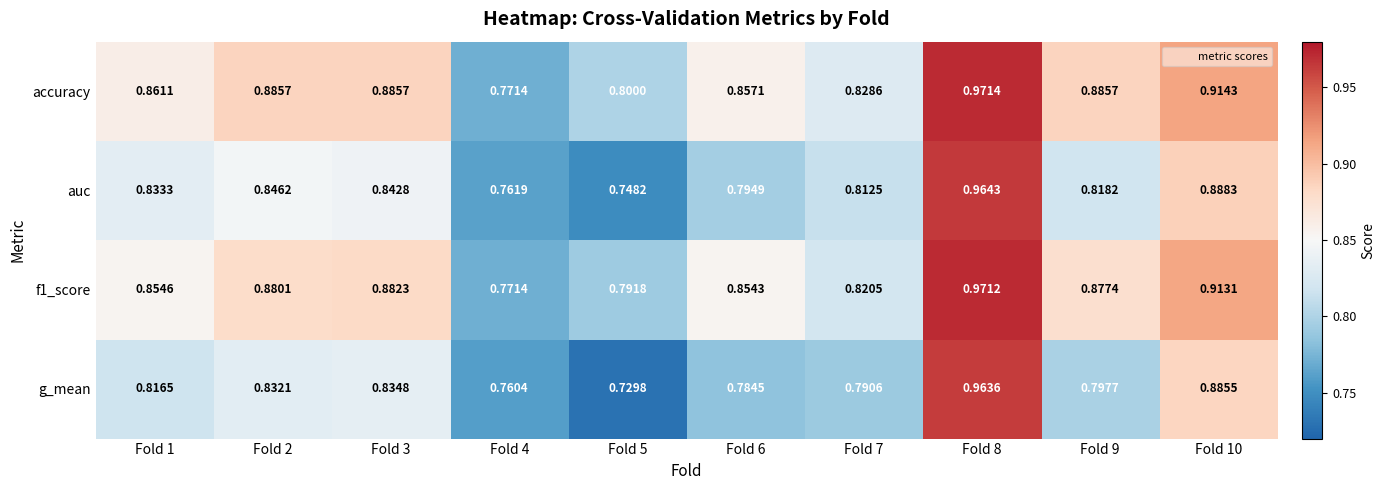

Which series has the largest range (max minus min)?

g_mean